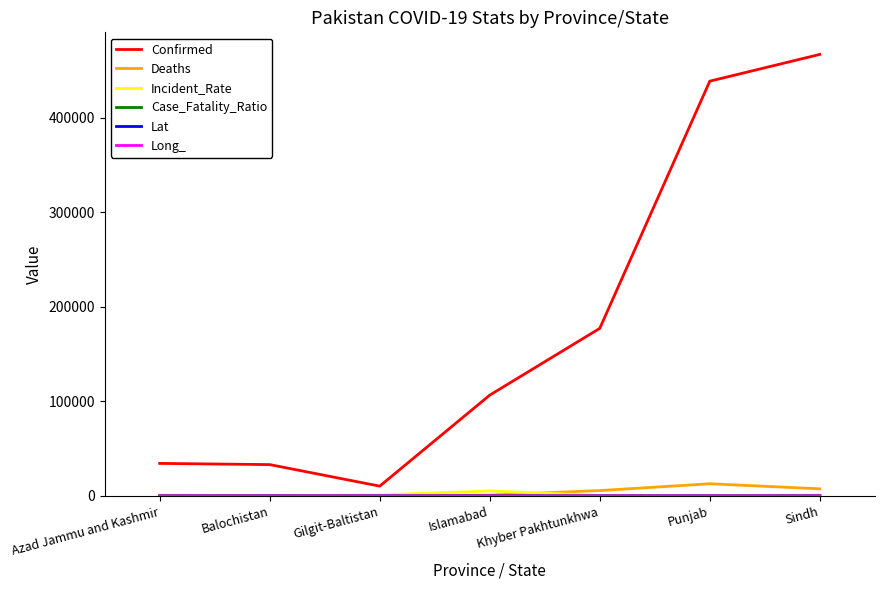

What is the maximum value shown in the chart?

466945.0